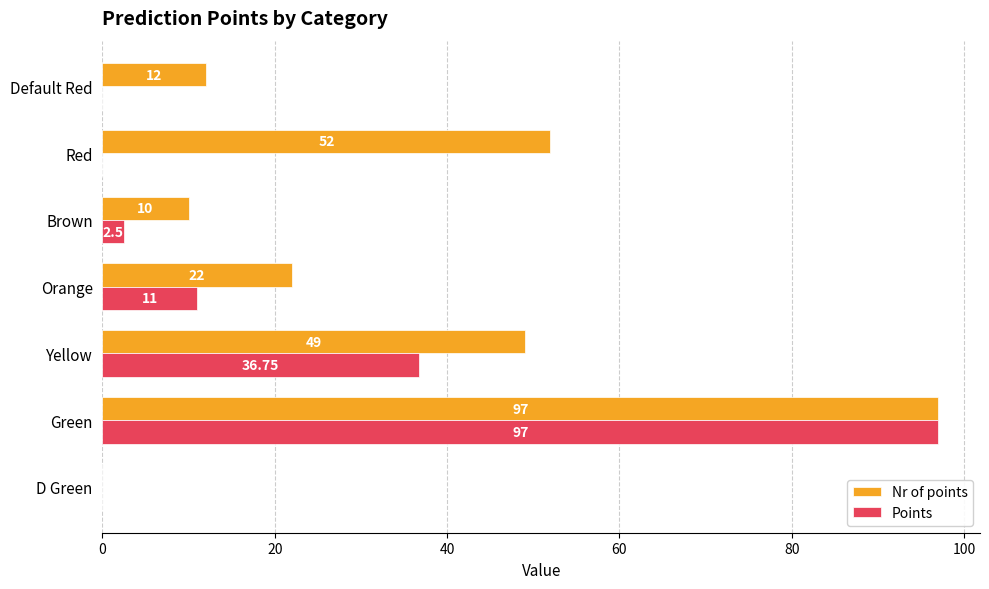

Which series changed the most between D Green and Yellow?

Nr of points